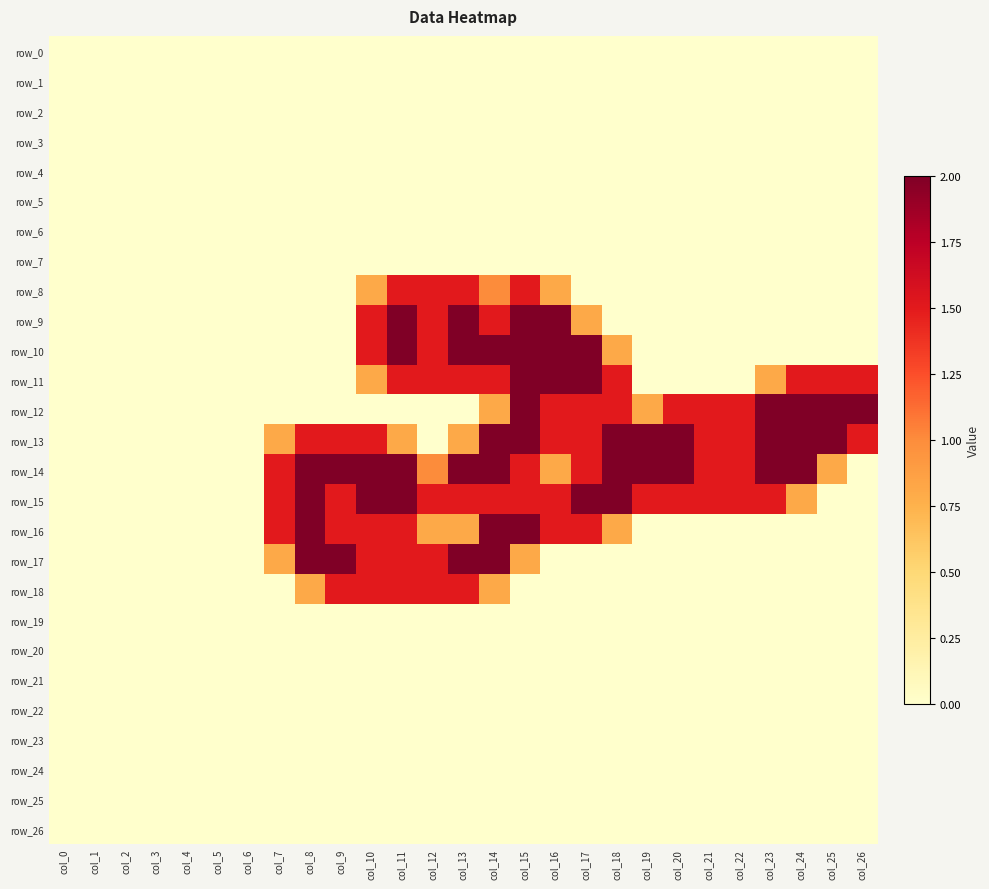

Reading left to right, list all the values displayed in this chart.

row_0: 0.0	0.0	0.0	0.0	0.0	0.0	0.0	0.0	0.0	0.0	0.0	0.0	0.0	0.0	0.0	0.0	0.0	0.0	0.0	0.0	0.0	0.0	0.0	0.0	0.0	0.0	0.0
row_1: 0.0	0.0	0.0	0.0	0.0	0.0	0.0	0.0	0.0	0.0	0.0	0.0	0.0	0.0	0.0	0.0	0.0	0.0	0.0	0.0	0.0	0.0	0.0	0.0	0.0	0.0	0.0
row_2: 0.0	0.0	0.0	0.0	0.0	0.0	0.0	0.0	0.0	0.0	0.0	0.0	0.0	0.0	0.0	0.0	0.0	0.0	0.0	0.0	0.0	0.0	0.0	0.0	0.0	0.0	0.0
row_3: 0.0	0.0	0.0	0.0	0.0	0.0	0.0	0.0	0.0	0.0	0.0	0.0	0.0	0.0	0.0	0.0	0.0	0.0	0.0	0.0	0.0	0.0	0.0	0.0	0.0	0.0	0.0
row_4: 0.0	0.0	0.0	0.0	0.0	0.0	0.0	0.0	0.0	0.0	0.0	0.0	0.0	0.0	0.0	0.0	0.0	0.0	0.0	0.0	0.0	0.0	0.0	0.0	0.0	0.0	0.0
row_5: 0.0	0.0	0.0	0.0	0.0	0.0	0.0	0.0	0.0	0.0	0.0	0.0	0.0	0.0	0.0	0.0	0.0	0.0	0.0	0.0	0.0	0.0	0.0	0.0	0.0	0.0	0.0
row_6: 0.0	0.0	0.0	0.0	0.0	0.0	0.0	0.0	0.0	0.0	0.0	0.0	0.0	0.0	0.0	0.0	0.0	0.0	0.0	0.0	0.0	0.0	0.0	0.0	0.0	0.0	0.0
row_7: 0.0	0.0	0.0	0.0	0.0	0.0	0.0	0.0	0.0	0.0	0.0	0.0	0.0	0.0	0.0	0.0	0.0	0.0	0.0	0.0	0.0	0.0	0.0	0.0	0.0	0.0	0.0
row_8: 0.0	0.0	0.0	0.0	0.0	0.0	0.0	0.0	0.0	0.0	0.8	1.5	1.5	1.5	1.0	1.5	0.8	0.0	0.0	0.0	0.0	0.0	0.0	0.0	0.0	0.0	0.0
row_9: 0.0	0.0	0.0	0.0	0.0	0.0	0.0	0.0	0.0	0.0	1.5	2.0	1.5	2.0	1.5	2.0	2.0	0.8	0.0	0.0	0.0	0.0	0.0	0.0	0.0	0.0	0.0
row_10: 0.0	0.0	0.0	0.0	0.0	0.0	0.0	0.0	0.0	0.0	1.5	2.0	1.5	2.0	2.0	2.0	2.0	2.0	0.8	0.0	0.0	0.0	0.0	0.0	0.0	0.0	0.0
row_11: 0.0	0.0	0.0	0.0	0.0	0.0	0.0	0.0	0.0	0.0	0.8	1.5	1.5	1.5	1.5	2.0	2.0	2.0	1.5	0.0	0.0	0.0	0.0	0.8	1.5	1.5	1.5
row_12: 0.0	0.0	0.0	0.0	0.0	0.0	0.0	0.0	0.0	0.0	0.0	0.0	0.0	0.0	0.8	2.0	1.5	1.5	1.5	0.8	1.5	1.5	1.5	2.0	2.0	2.0	2.0
row_13: 0.0	0.0	0.0	0.0	0.0	0.0	0.0	0.8	1.5	1.5	1.5	0.8	0.0	0.8	2.0	2.0	1.5	1.5	2.0	2.0	2.0	1.5	1.5	2.0	2.0	2.0	1.5
row_14: 0.0	0.0	0.0	0.0	0.0	0.0	0.0	1.5	2.0	2.0	2.0	2.0	1.0	2.0	2.0	1.5	0.8	1.5	2.0	2.0	2.0	1.5	1.5	2.0	2.0	0.8	0.0
row_15: 0.0	0.0	0.0	0.0	0.0	0.0	0.0	1.5	2.0	1.5	2.0	2.0	1.5	1.5	1.5	1.5	1.5	2.0	2.0	1.5	1.5	1.5	1.5	1.5	0.8	0.0	0.0
row_16: 0.0	0.0	0.0	0.0	0.0	0.0	0.0	1.5	2.0	1.5	1.5	1.5	0.8	0.8	2.0	2.0	1.5	1.5	0.8	0.0	0.0	0.0	0.0	0.0	0.0	0.0	0.0
row_17: 0.0	0.0	0.0	0.0	0.0	0.0	0.0	0.8	2.0	2.0	1.5	1.5	1.5	2.0	2.0	0.8	0.0	0.0	0.0	0.0	0.0	0.0	0.0	0.0	0.0	0.0	0.0
row_18: 0.0	0.0	0.0	0.0	0.0	0.0	0.0	0.0	0.8	1.5	1.5	1.5	1.5	1.5	0.8	0.0	0.0	0.0	0.0	0.0	0.0	0.0	0.0	0.0	0.0	0.0	0.0
row_19: 0.0	0.0	0.0	0.0	0.0	0.0	0.0	0.0	0.0	0.0	0.0	0.0	0.0	0.0	0.0	0.0	0.0	0.0	0.0	0.0	0.0	0.0	0.0	0.0	0.0	0.0	0.0
row_20: 0.0	0.0	0.0	0.0	0.0	0.0	0.0	0.0	0.0	0.0	0.0	0.0	0.0	0.0	0.0	0.0	0.0	0.0	0.0	0.0	0.0	0.0	0.0	0.0	0.0	0.0	0.0
row_21: 0.0	0.0	0.0	0.0	0.0	0.0	0.0	0.0	0.0	0.0	0.0	0.0	0.0	0.0	0.0	0.0	0.0	0.0	0.0	0.0	0.0	0.0	0.0	0.0	0.0	0.0	0.0
row_22: 0.0	0.0	0.0	0.0	0.0	0.0	0.0	0.0	0.0	0.0	0.0	0.0	0.0	0.0	0.0	0.0	0.0	0.0	0.0	0.0	0.0	0.0	0.0	0.0	0.0	0.0	0.0
row_23: 0.0	0.0	0.0	0.0	0.0	0.0	0.0	0.0	0.0	0.0	0.0	0.0	0.0	0.0	0.0	0.0	0.0	0.0	0.0	0.0	0.0	0.0	0.0	0.0	0.0	0.0	0.0
row_24: 0.0	0.0	0.0	0.0	0.0	0.0	0.0	0.0	0.0	0.0	0.0	0.0	0.0	0.0	0.0	0.0	0.0	0.0	0.0	0.0	0.0	0.0	0.0	0.0	0.0	0.0	0.0
row_25: 0.0	0.0	0.0	0.0	0.0	0.0	0.0	0.0	0.0	0.0	0.0	0.0	0.0	0.0	0.0	0.0	0.0	0.0	0.0	0.0	0.0	0.0	0.0	0.0	0.0	0.0	0.0
row_26: 0.0	0.0	0.0	0.0	0.0	0.0	0.0	0.0	0.0	0.0	0.0	0.0	0.0	0.0	0.0	0.0	0.0	0.0	0.0	0.0	0.0	0.0	0.0	0.0	0.0	0.0	0.0